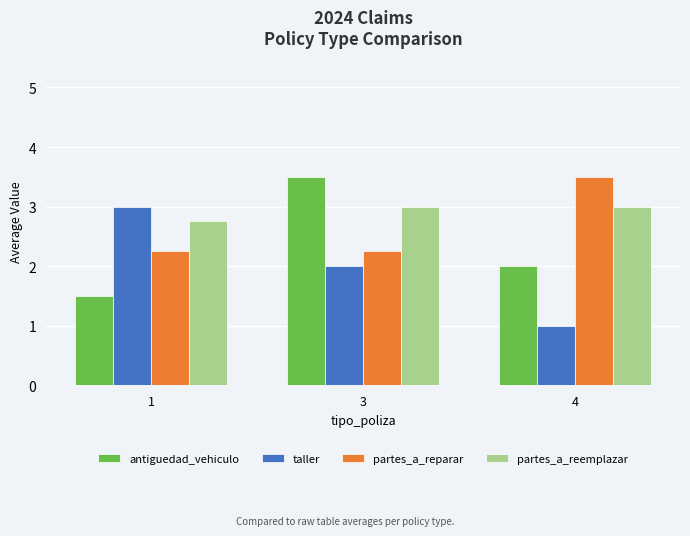

What is the maximum value for antiguedad_vehiculo?

3.5